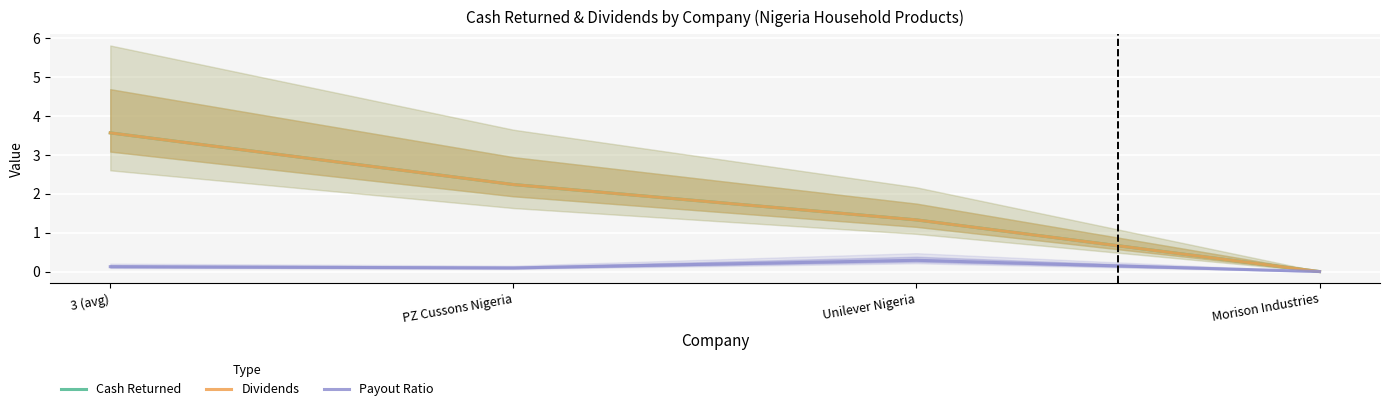

What position from the right is PZ Cussons Nigeria?

3